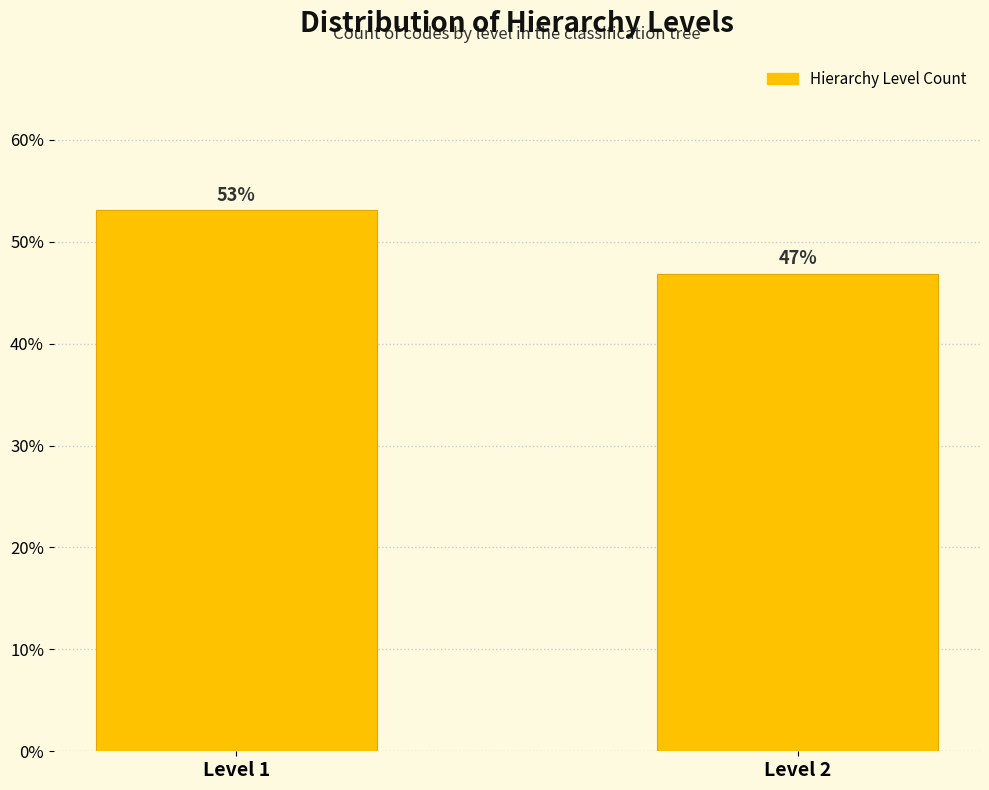

Rank the categories by value from highest to lowest.

Level 1, Level 2